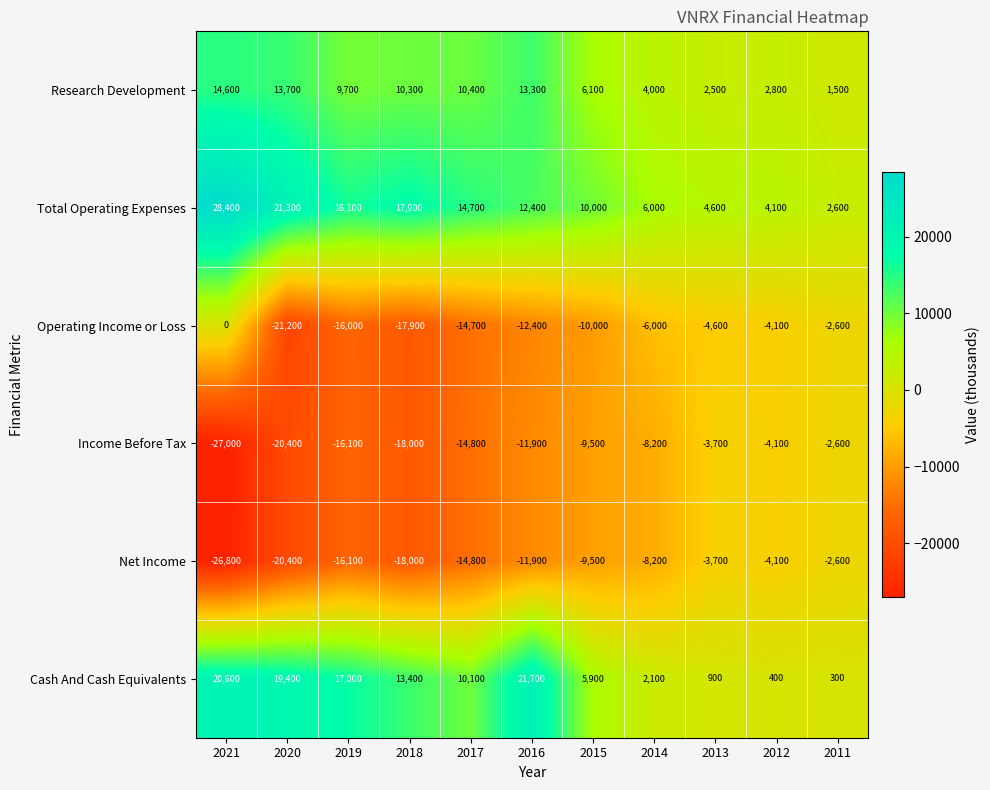

True or false: Cash And Cash Equivalents has a value of 2100 at 2014.

True